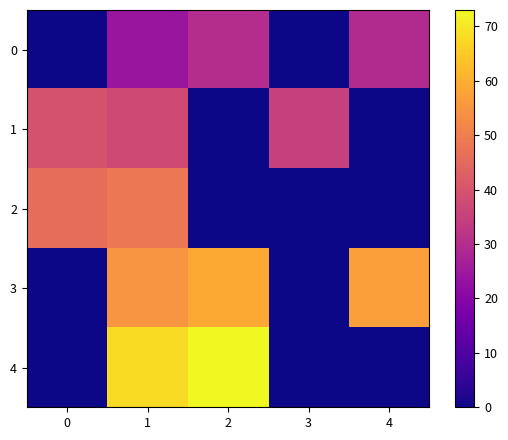

Reading right to left, list all the values displayed in this chart.

0: 4=29.5	3=0.0	2=30.0	1=24.0	0=0.0
1: 4=0.0	3=35.0	2=0.0	1=37.5	0=39.5
2: 4=0.0	3=0.0	2=0.0	1=48.3	0=46.0
3: 4=57.0	3=0.0	2=59.0	1=55.0	0=0.0
4: 4=0.0	3=0.0	2=73.0	1=68.0	0=0.0